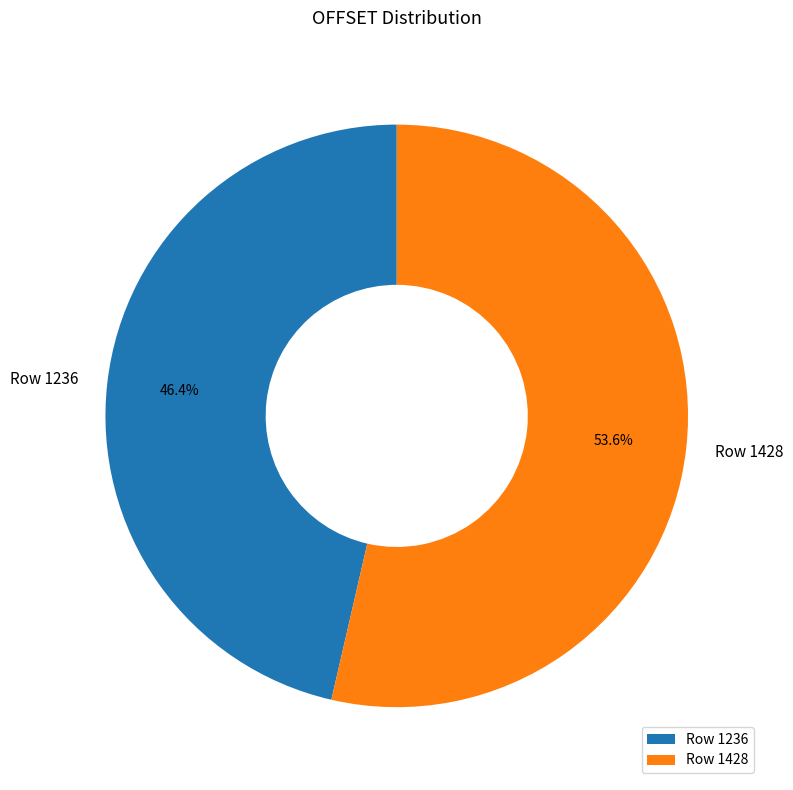

Which slice is the largest?

Row 1428